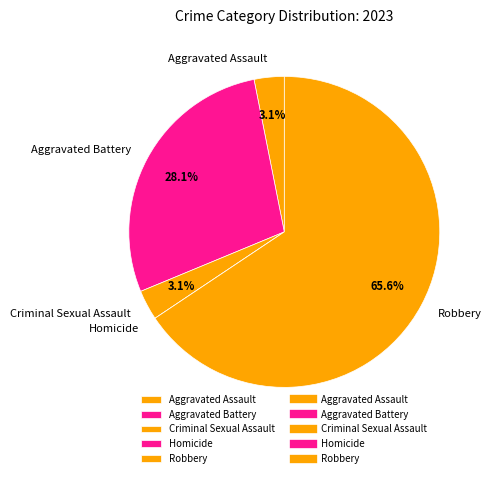

What percentage is NOT represented by Aggravated Assault?

96.9%